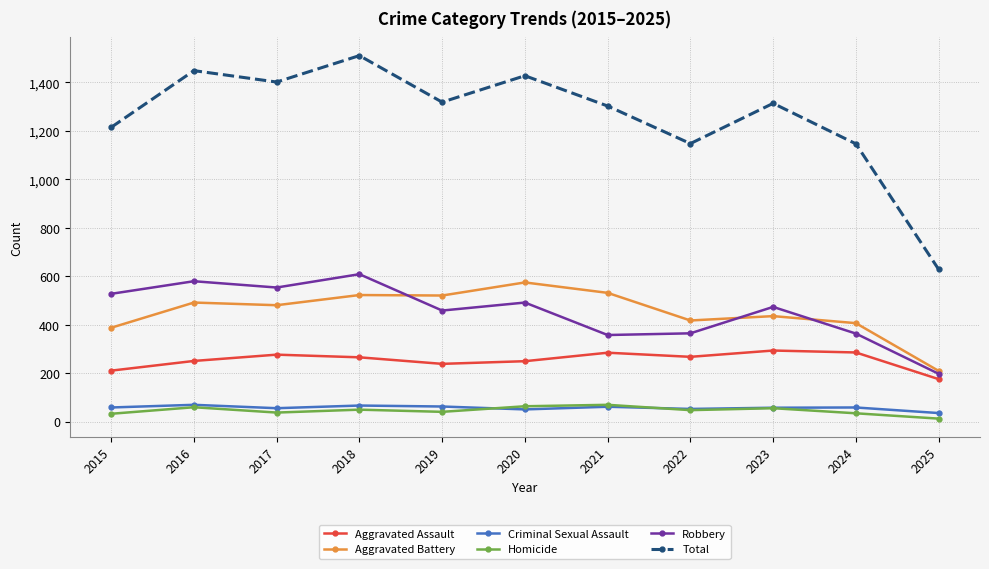

Read the Aggravated Battery value at 2015, to the nearest 5.

385